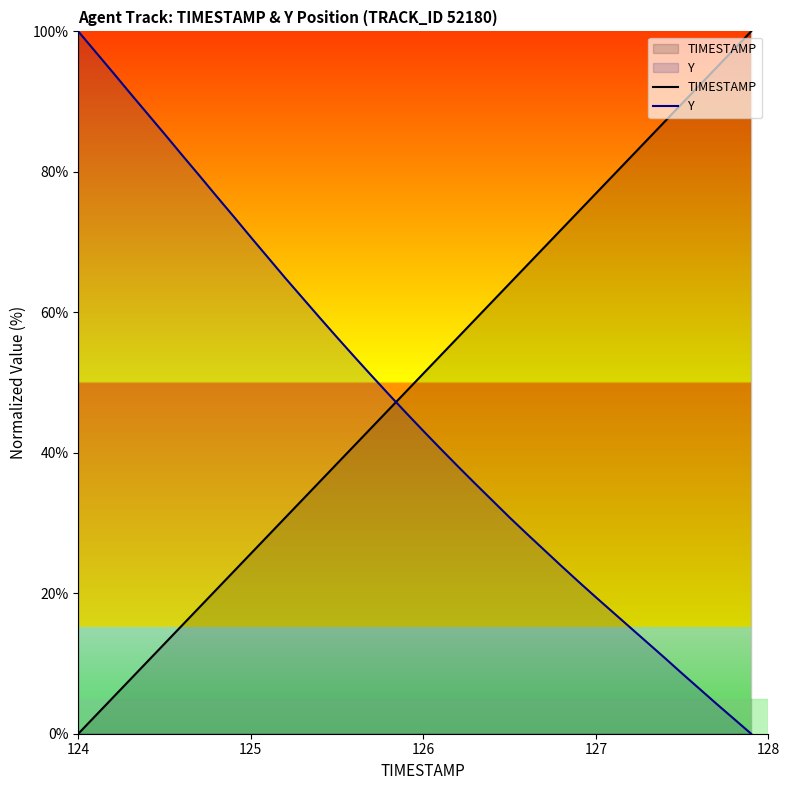

How many values in the TIMESTAMP series are below 51?

20